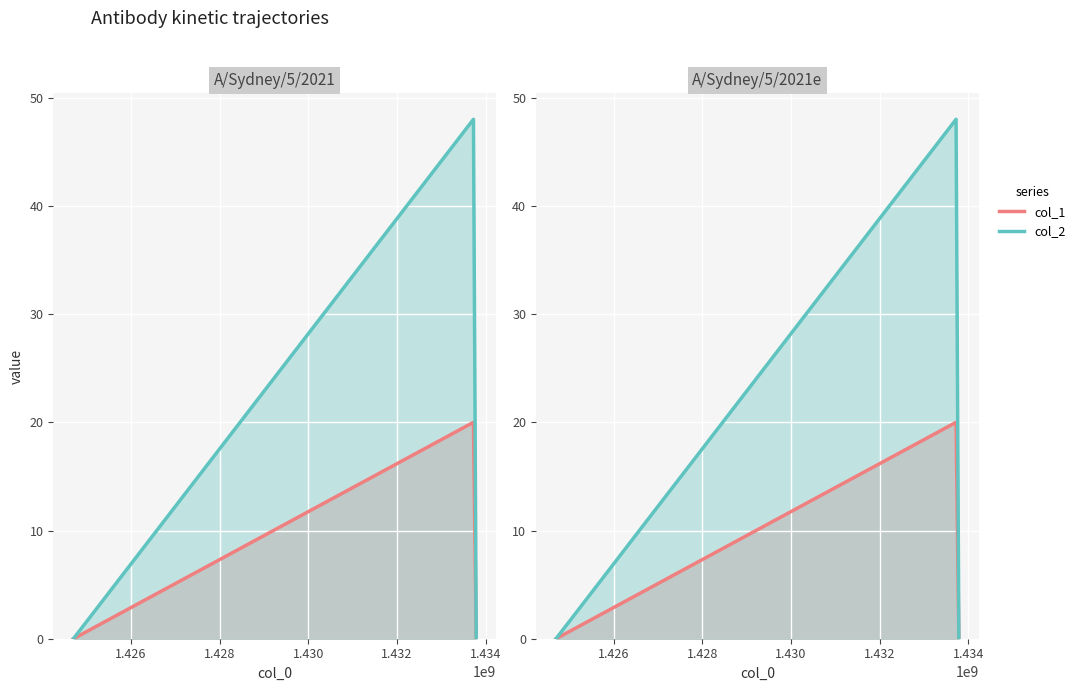

Count the col_1 values in the range 0 to 20.

3